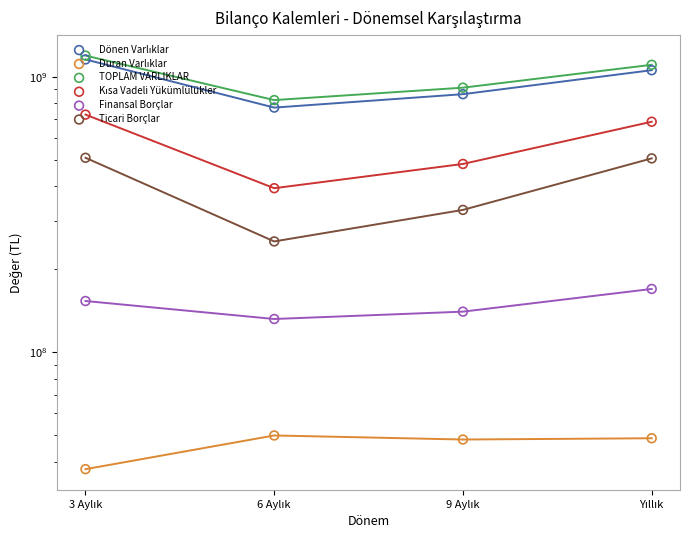

Which series contains the lowest Y value?

Duran Varlıklar